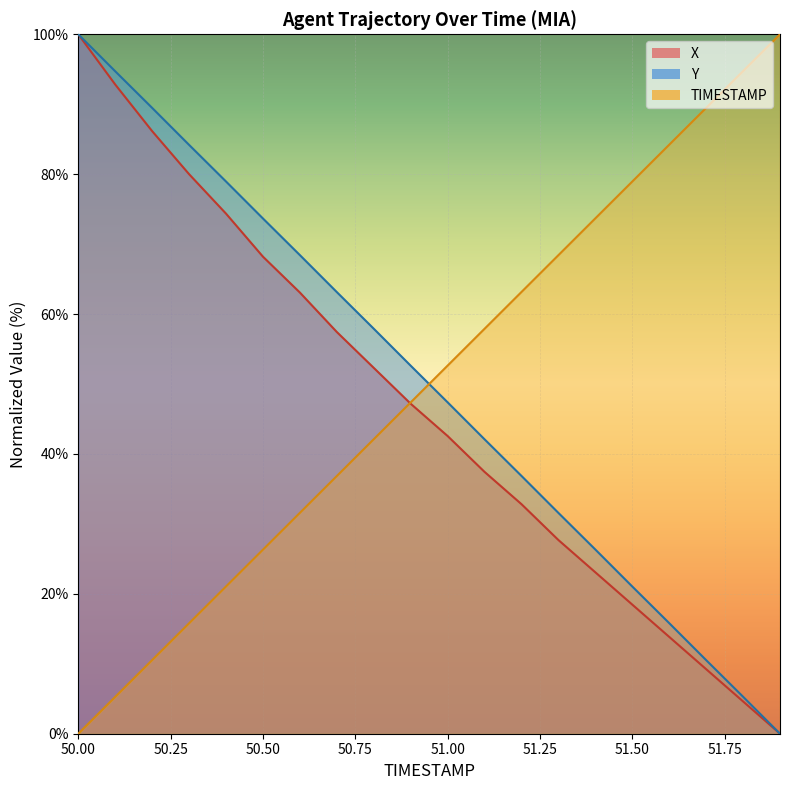

What is the sum of the TIMESTAMP values at 50.9 and 50.5?

73.7